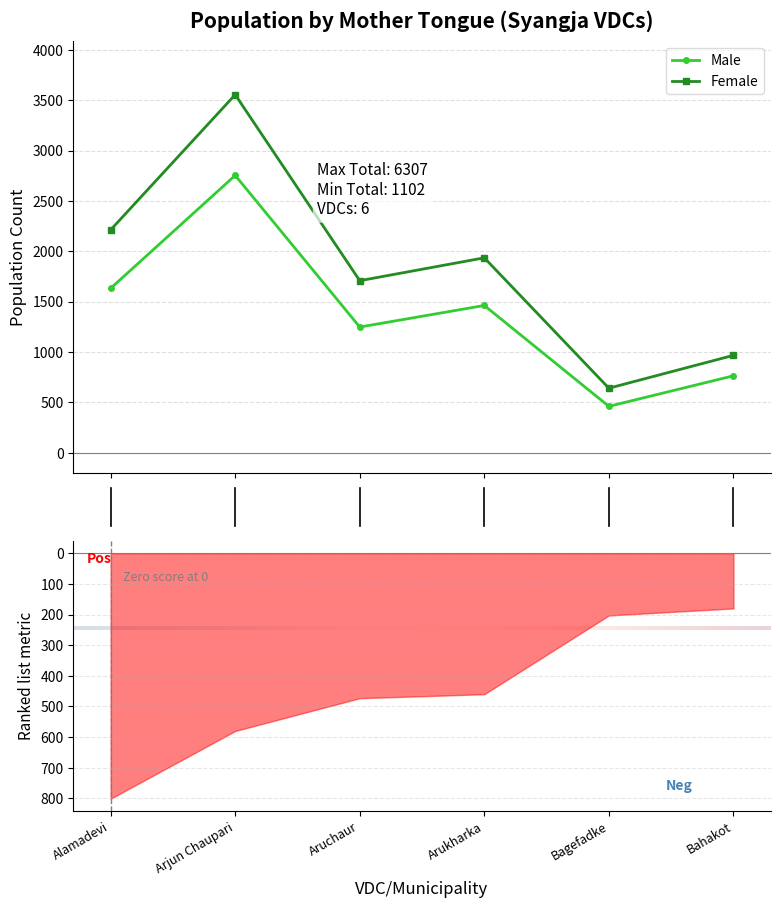

Read the Female value at Alamadevi.

2212